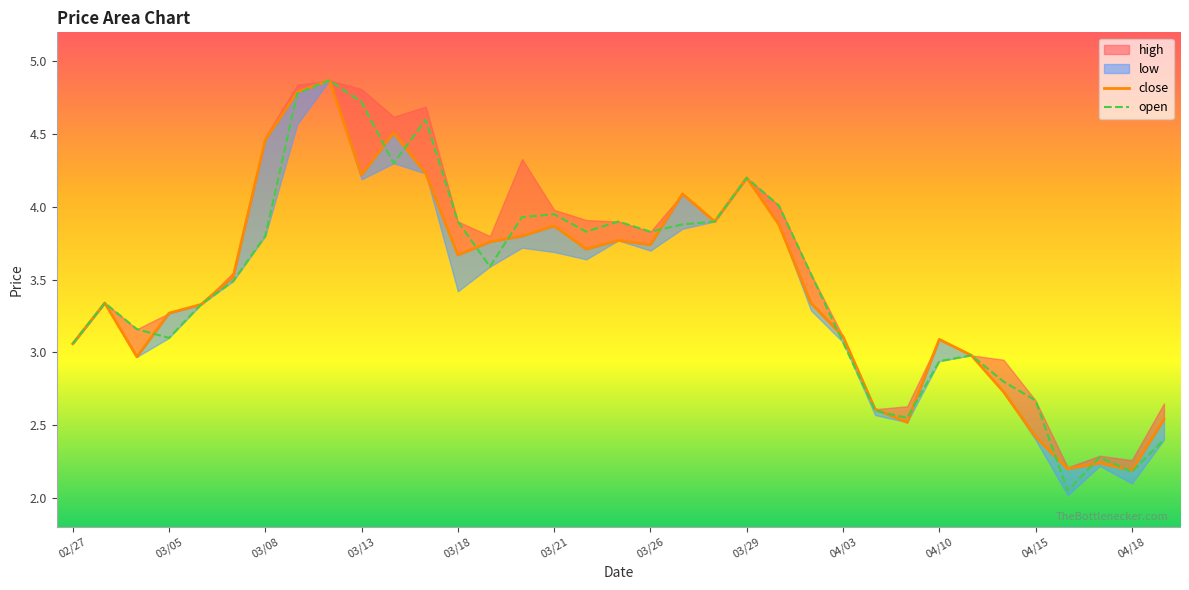

In close, how many points are higher than both neighbors (excluding endpoints)?

9